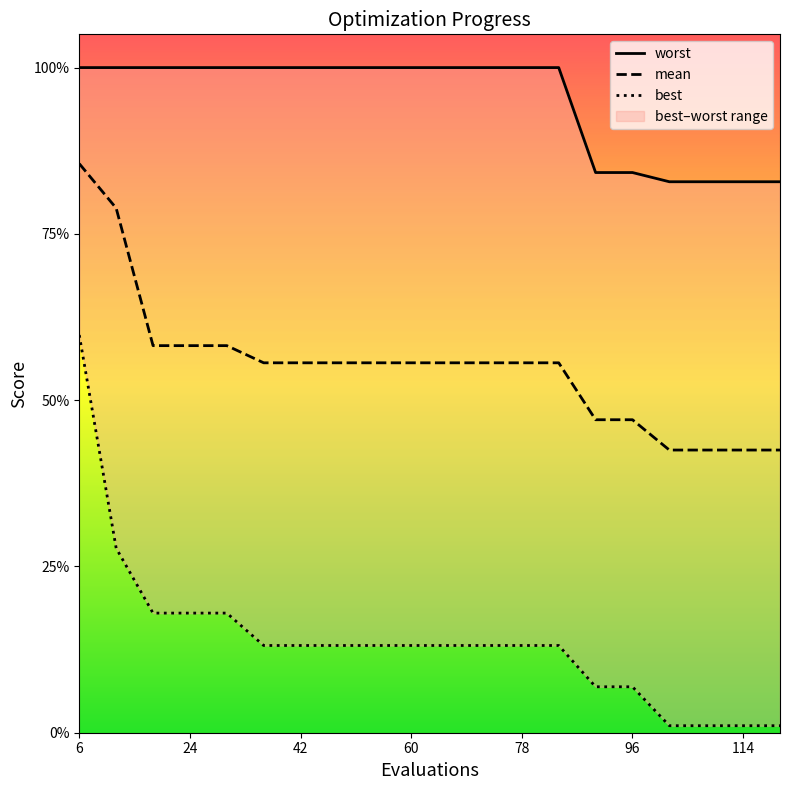

What is the sum of the best values at 102 and 114?

0.1